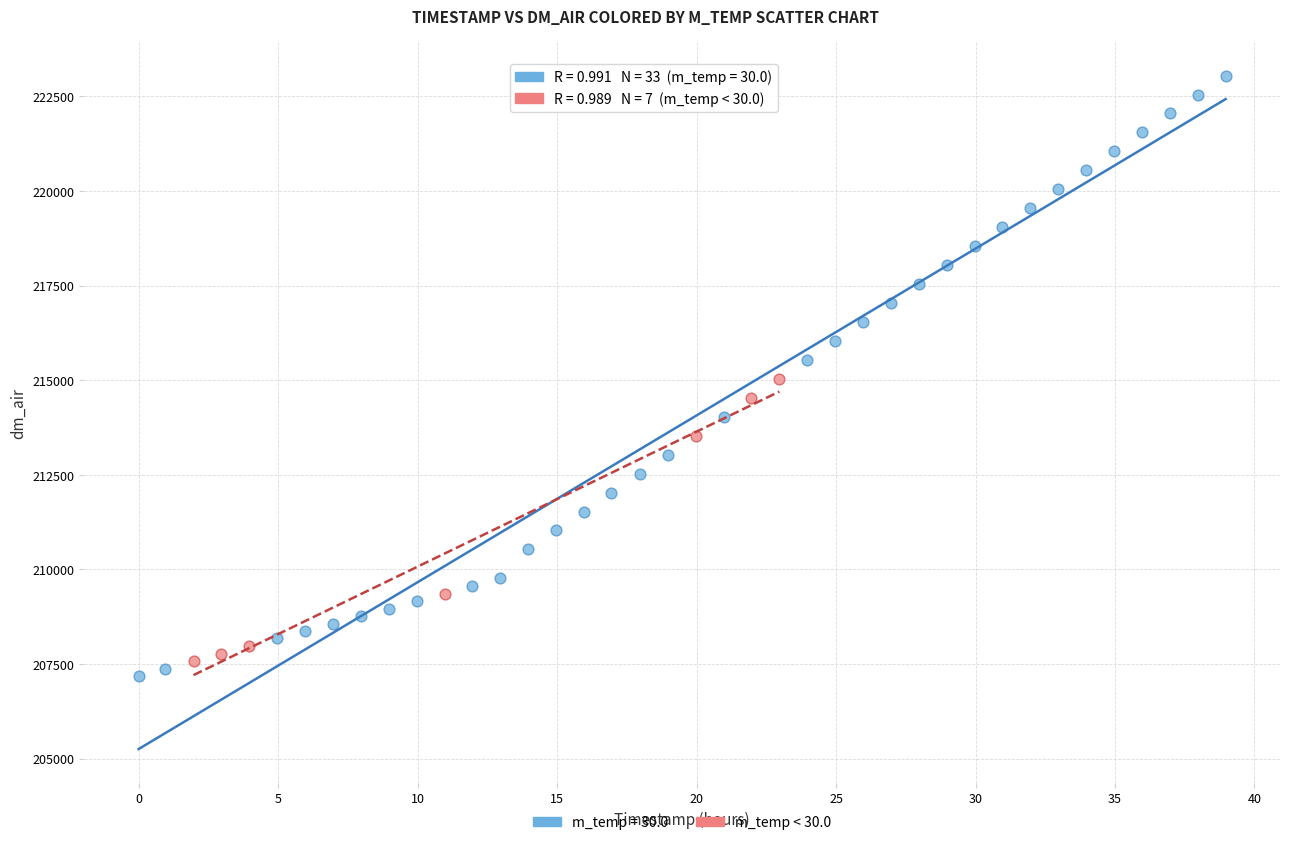

Which series reaches the maximum Y coordinate?

m_temp = 30.0